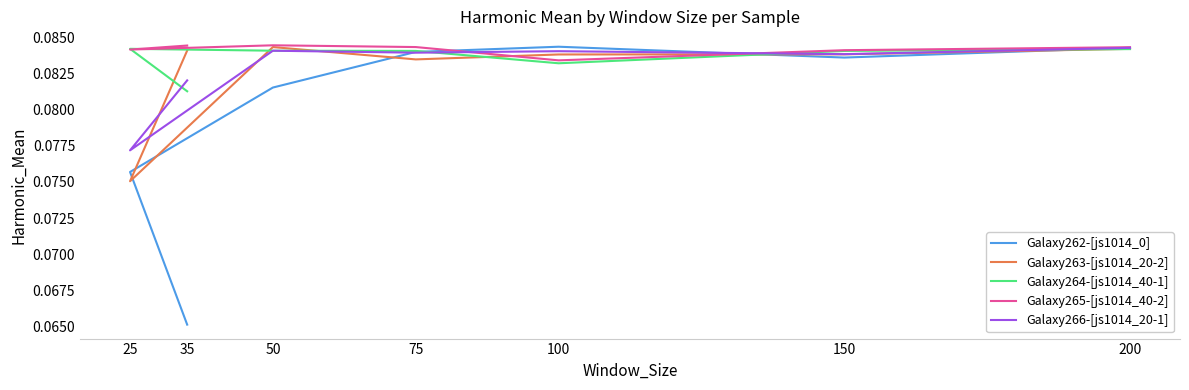

At which category does Galaxy265-[js1014_40-2] reach its first local peak?

50